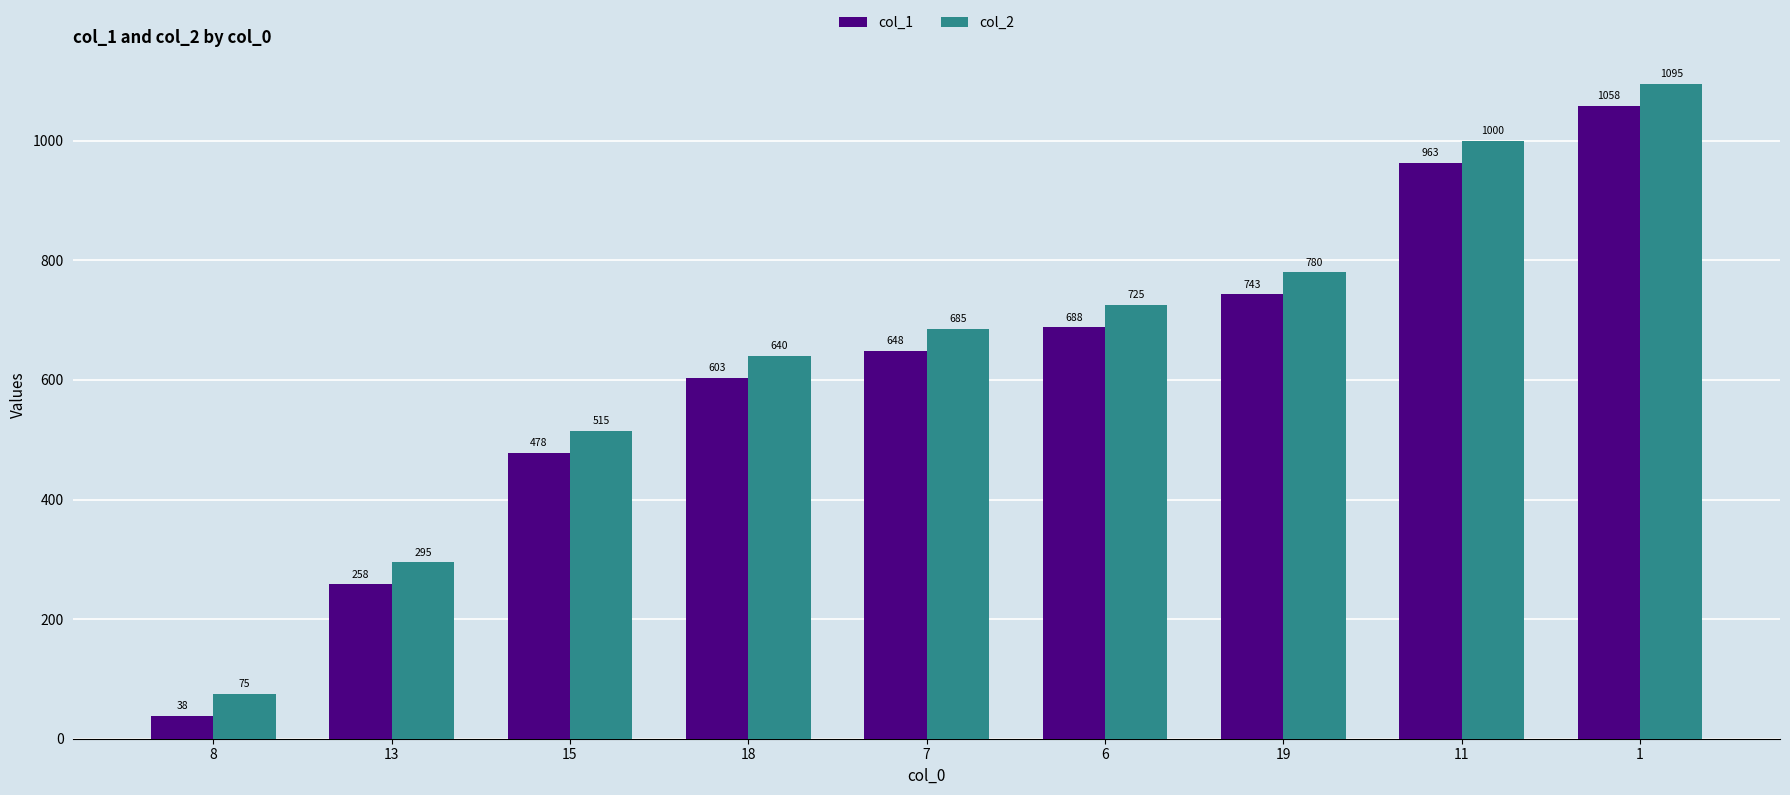

What is the spread (max minus min) of values at 7?

37